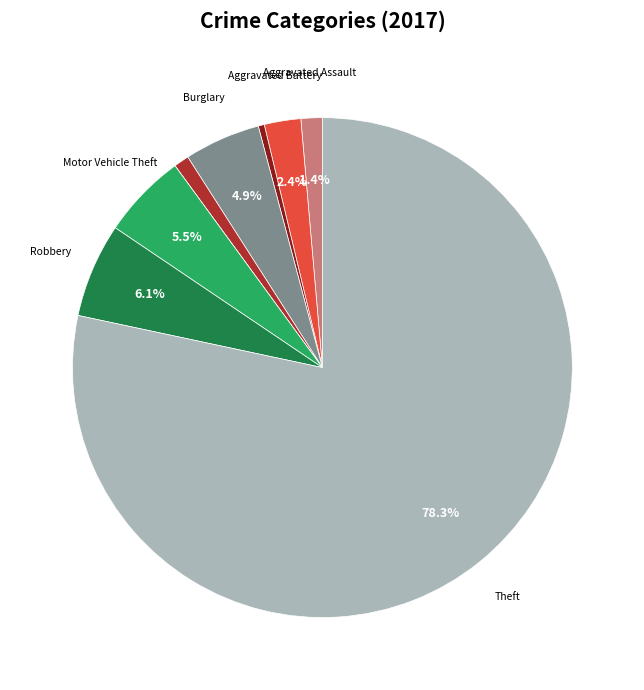

Does any single category account for the majority?

Yes